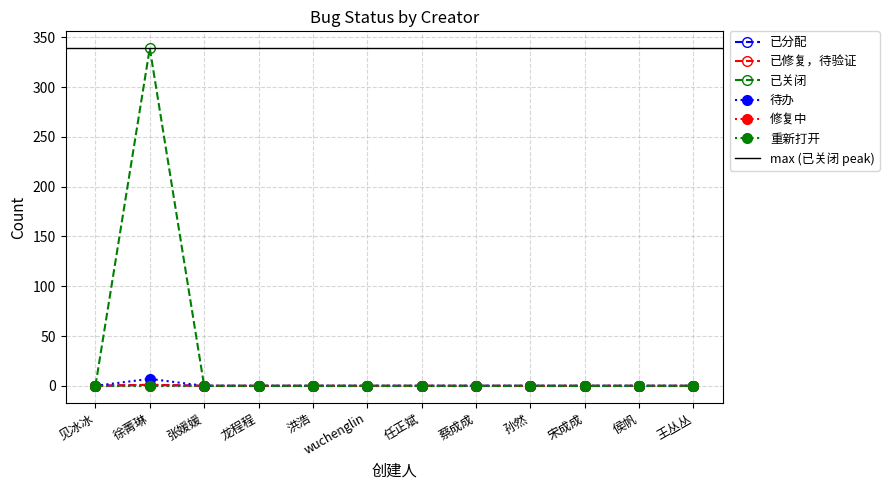

The value of 已关闭 at 任正斌 is 0. True or false?

True